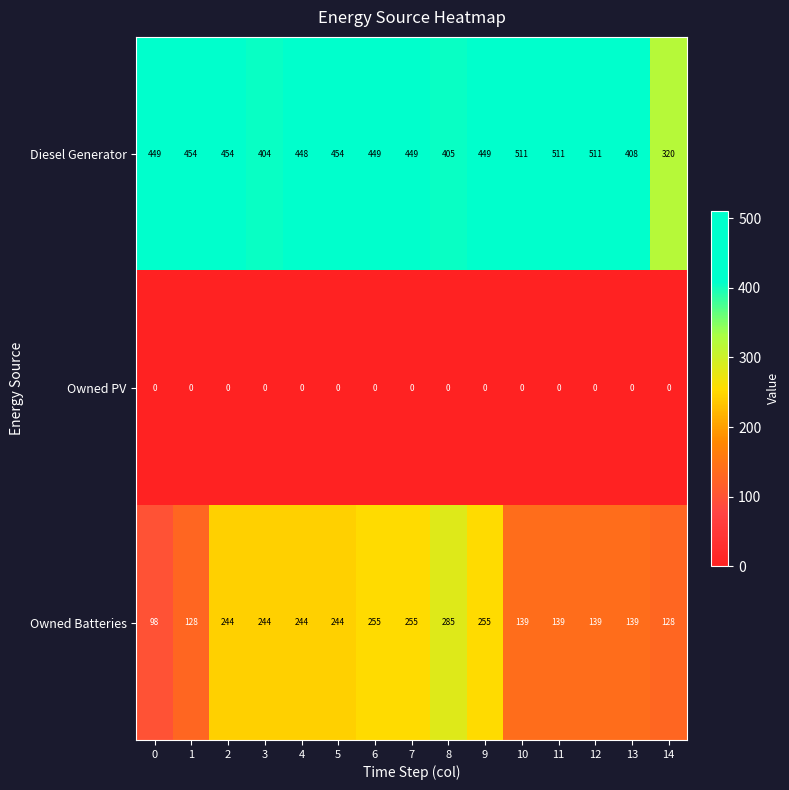

What is the maximum value shown in the chart?

511